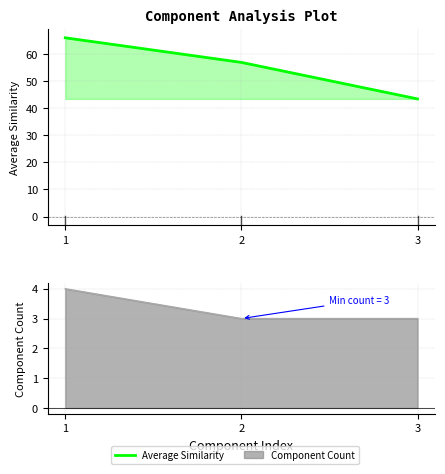

Which series changed the most between 2 and 3?

Average Similarity